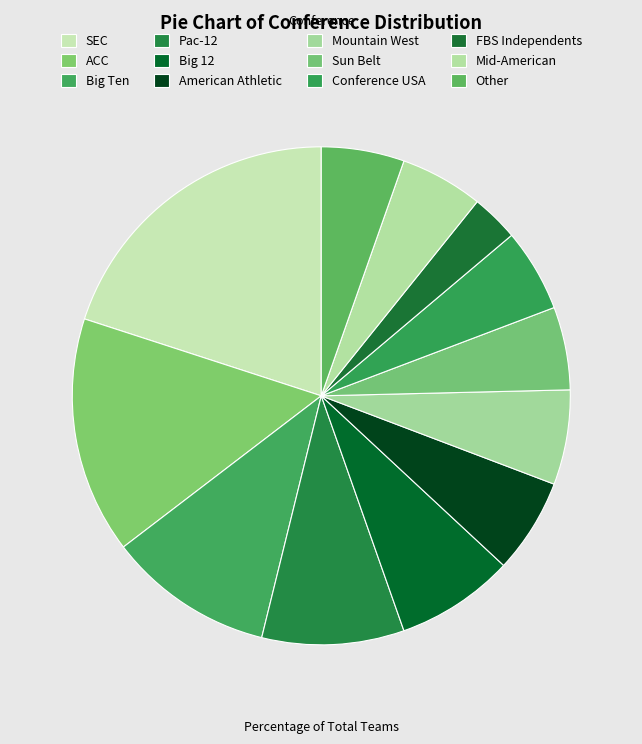

How many segments does this pie chart have?

12